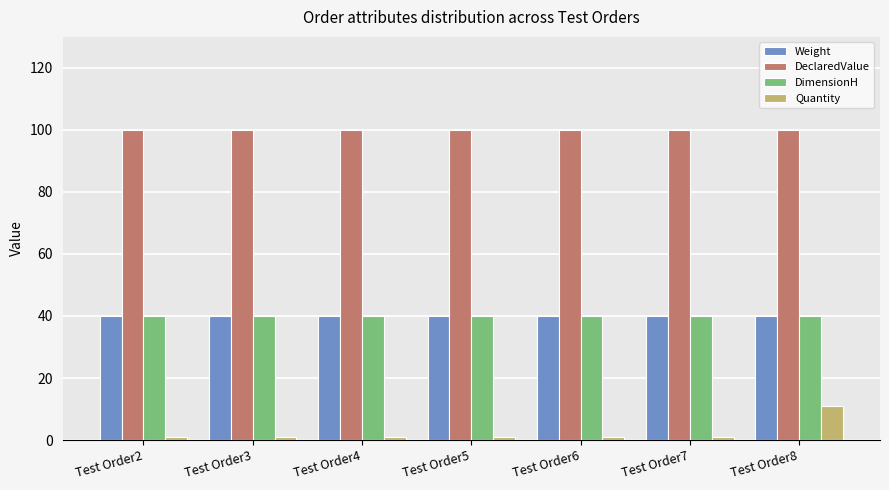

What are all the series names shown in the legend?

Weight, DeclaredValue, DimensionH, Quantity